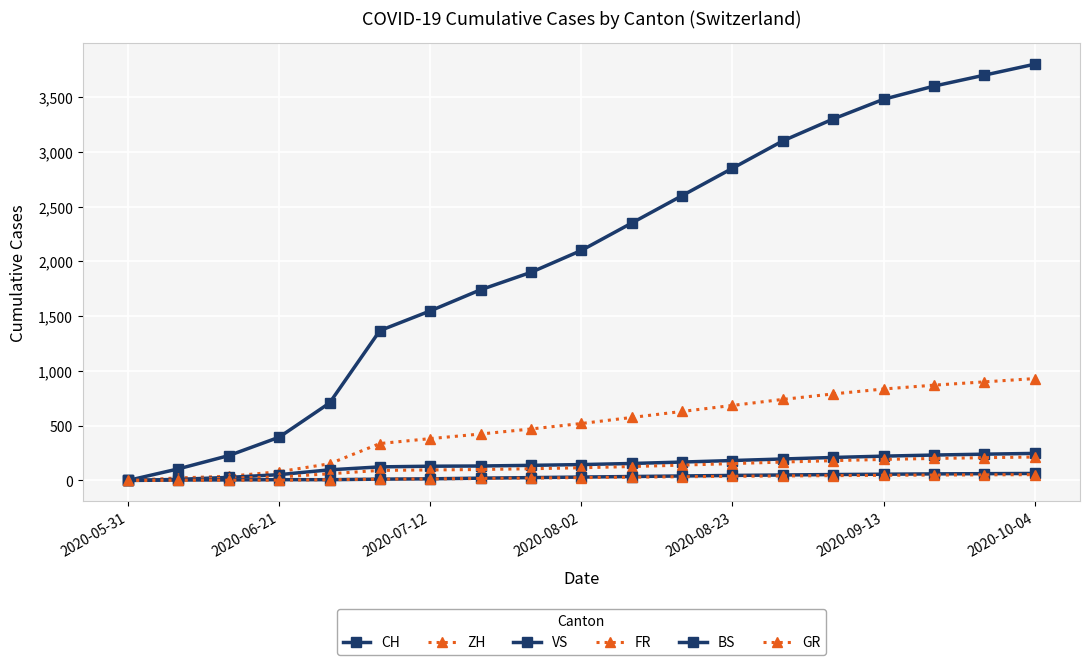

Count the number of data series in this chart.

6